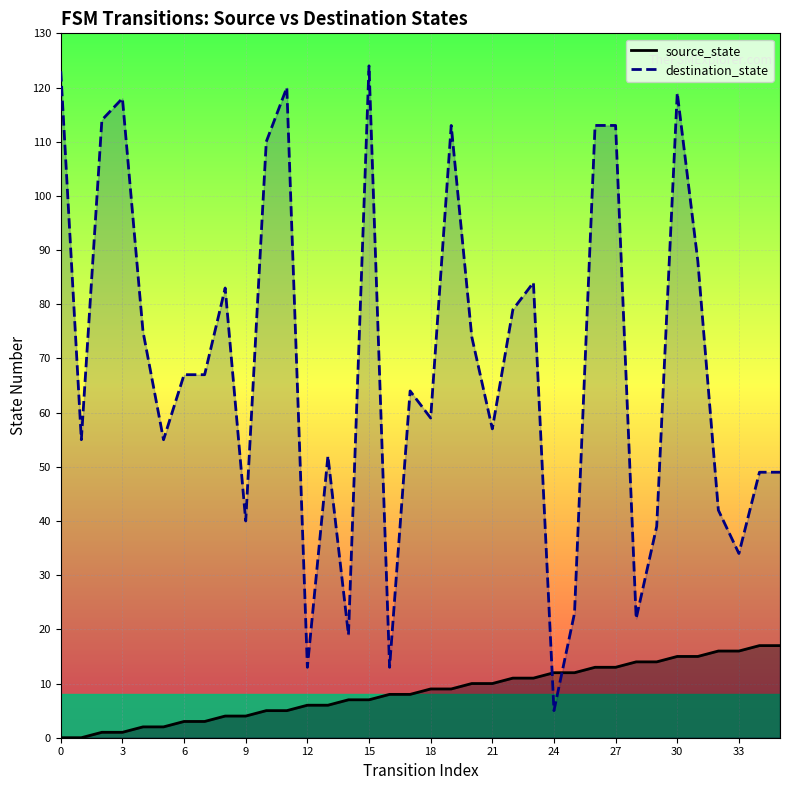

Reading right to left, extract all data points from this chart.

source_state: 35=17	34=17	33=16	32=16	31=15	30=15	29=14	28=14	27=13	26=13	25=12	24=12	23=11	22=11	21=10	20=10	19=9	18=9	17=8	16=8	15=7	14=7	13=6	12=6	11=5	10=5	9=4	8=4	7=3	6=3	5=2	4=2	3=1	2=1	1=0	0=0
destination_state: 35=49	34=49	33=34	32=42	31=88	30=119	29=39	28=22	27=113	26=113	25=23	24=5	23=84	22=79	21=57	20=74	19=113	18=59	17=64	16=13	15=124	14=19	13=52	12=13	11=120	10=110	9=40	8=83	7=67	6=67	5=55	4=75	3=118	2=114	1=55	0=123